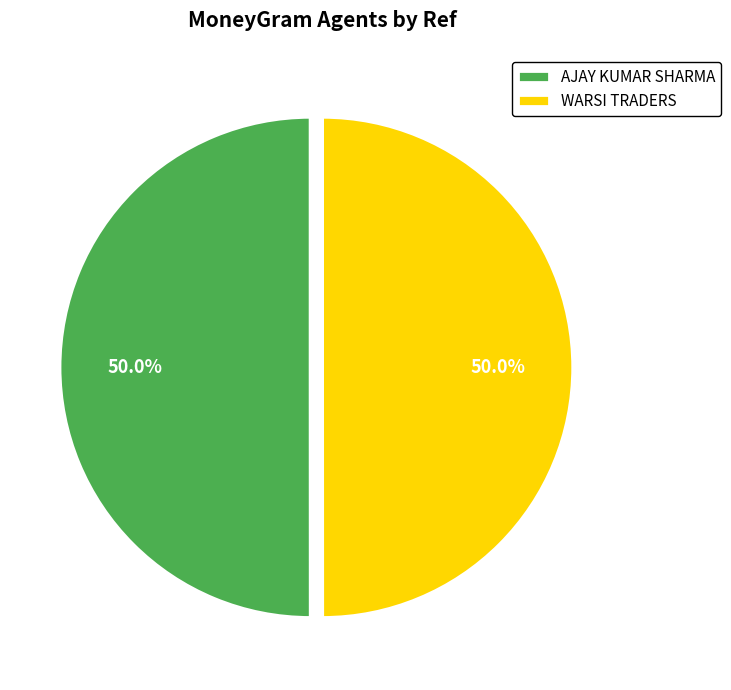

The AJAY KUMAR SHARMA slice represents 50% of the pie. True or false?

True